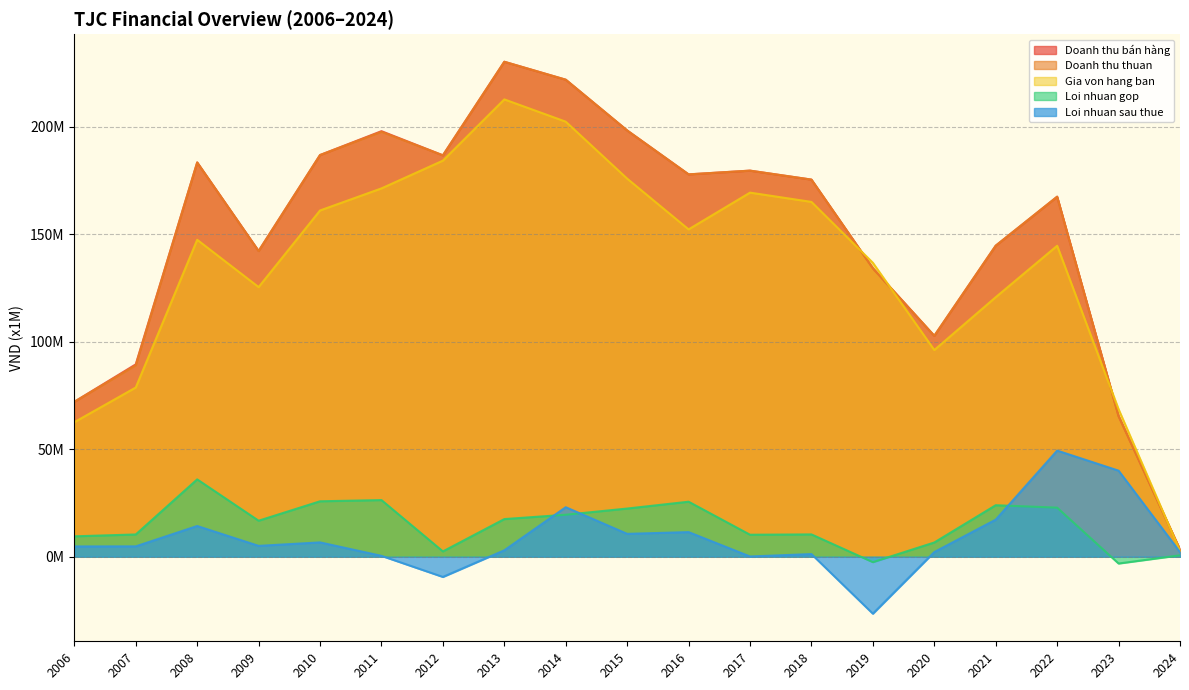

Reading right to left, extract all data points from this chart.

Doanh thu bán hàng: 2024=3344929	2023=65445578	2022=167446382	2021=144660728	2020=102751618	2019=134182054	2018=175395486	2017=179564643	2016=177828045	2015=198251329	2014=221864779	2013=230205218	2012=186689000	2011=197923569	2010=186823473	2009=142201133	2008=183373198	2007=89473793	2006=72054751
Doanh thu thuan: 2024=3344929	2023=65445578	2022=167446382	2021=144660728	2020=102751618	2019=134182054	2018=175395486	2017=179564643	2016=177828045	2015=198251329	2014=221864779	2013=230205218	2012=186689000	2011=197647701	2010=186823473	2009=142150605	2008=183373198	2007=89053390	2006=72054751
Gia von hang ban: 2024=2684702	2023=68611019	2022=144626702	2021=120711786	2020=96134276	2019=136707067	2018=165021172	2017=169339593	2016=152244936	2015=175847684	2014=202337298	2013=212704984	2012=184220221	2011=171309688	2010=161043994	2009=125408938	2008=147406446	2007=78703997	2006=62570239
Loi nhuan gop: 2024=660226	2023=-3165441	2022=22819680	2021=23948942	2020=6617341	2019=-2525014	2018=10374314	2017=10225051	2016=25583109	2015=22403646	2014=19527481	2013=17500233	2012=2468779	2011=26338013	2010=25779479	2009=16741667	2008=35966752	2007=10349393	2006=9484512
Loi nhuan sau thue: 2024=2154708	2023=40024903	2022=49362375	2021=17241736	2020=2167430	2019=-26500042	2018=1228545	2017=107310	2016=11447203	2015=10631738	2014=23020874	2013=2986468	2012=-9407065	2011=400246	2010=6656565	2009=5045984	2008=14283724	2007=4818066	2006=4776504